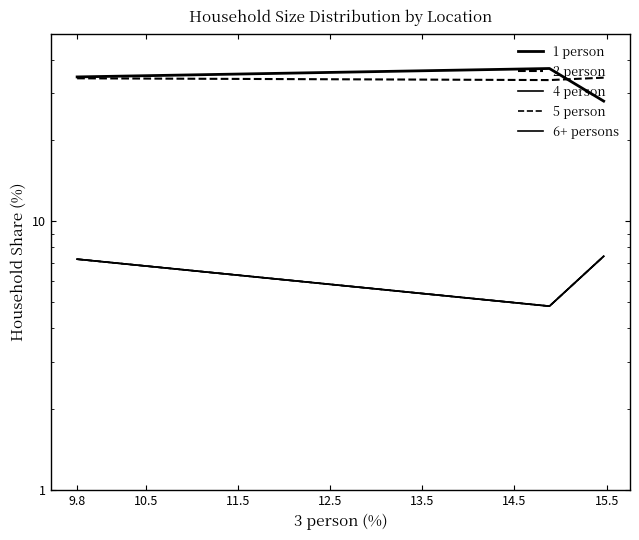

What is the label of the 1st point from the left?

9.8